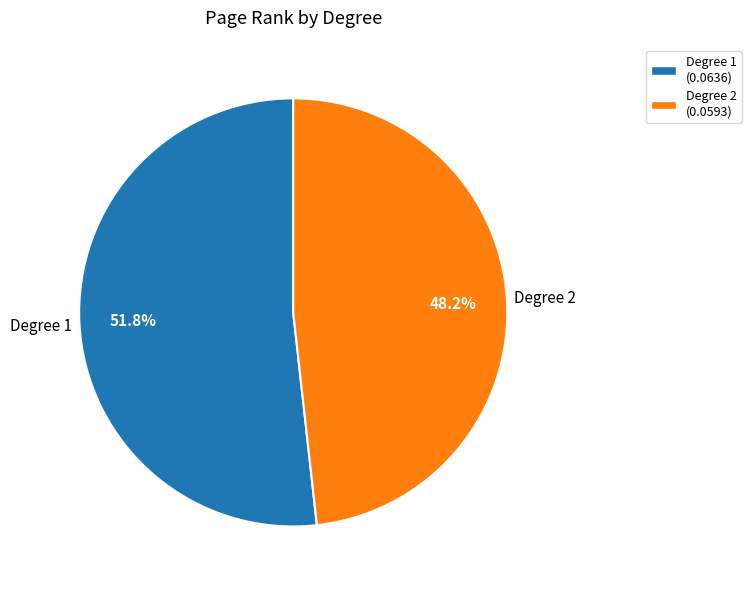

How many slices are in this pie chart?

2